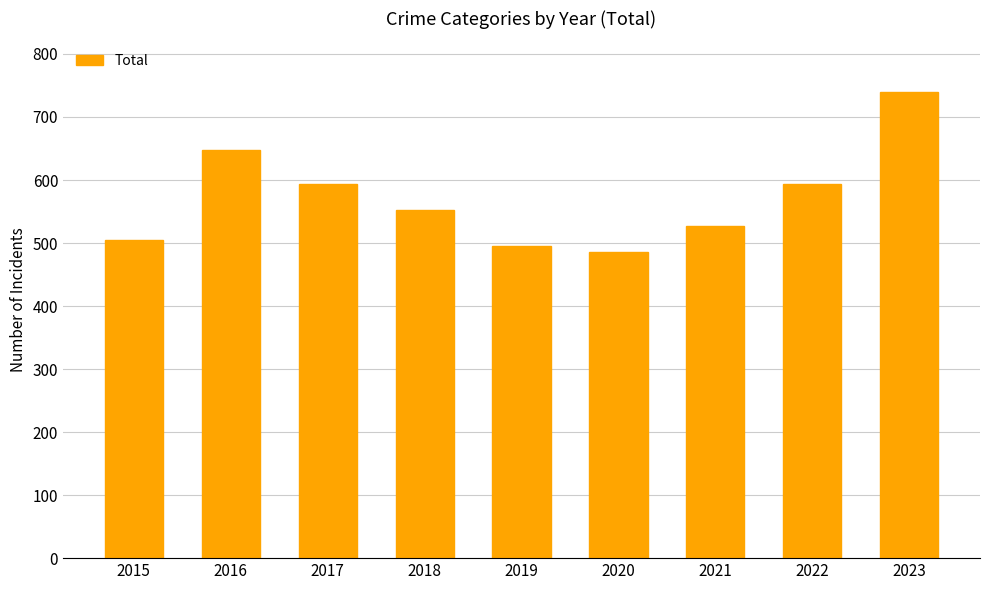

What is the change in value from 2020 to 2023?

+255